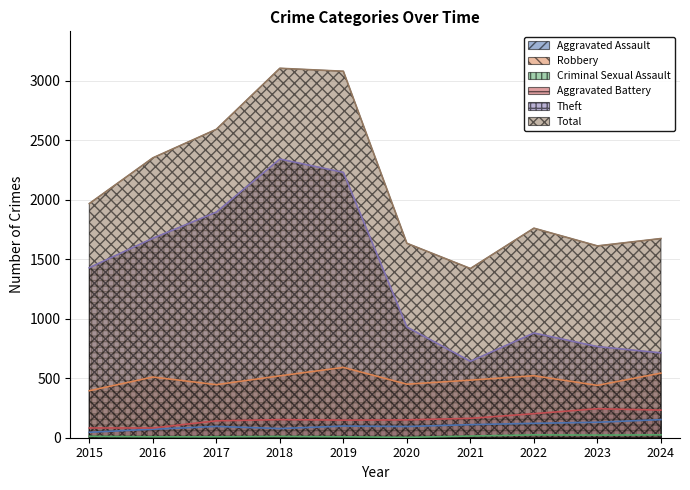

What is the sum of the Criminal Sexual Assault values at 2021 and 2022?

38